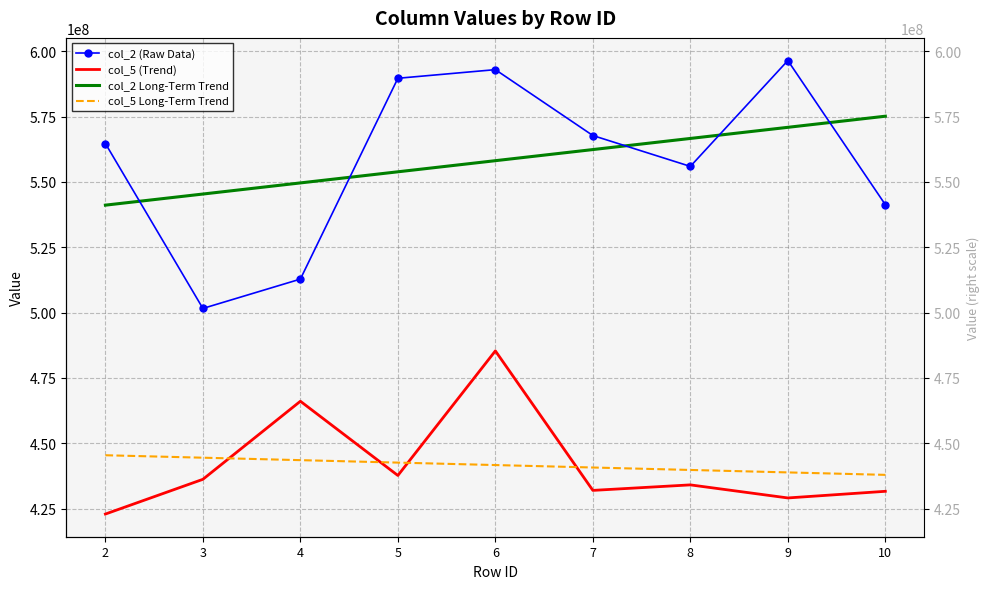

List the labels in order of col_2 Long-Term Trend value, smallest first.

2, 3, 4, 5, 6, 7, 8, 9, 10